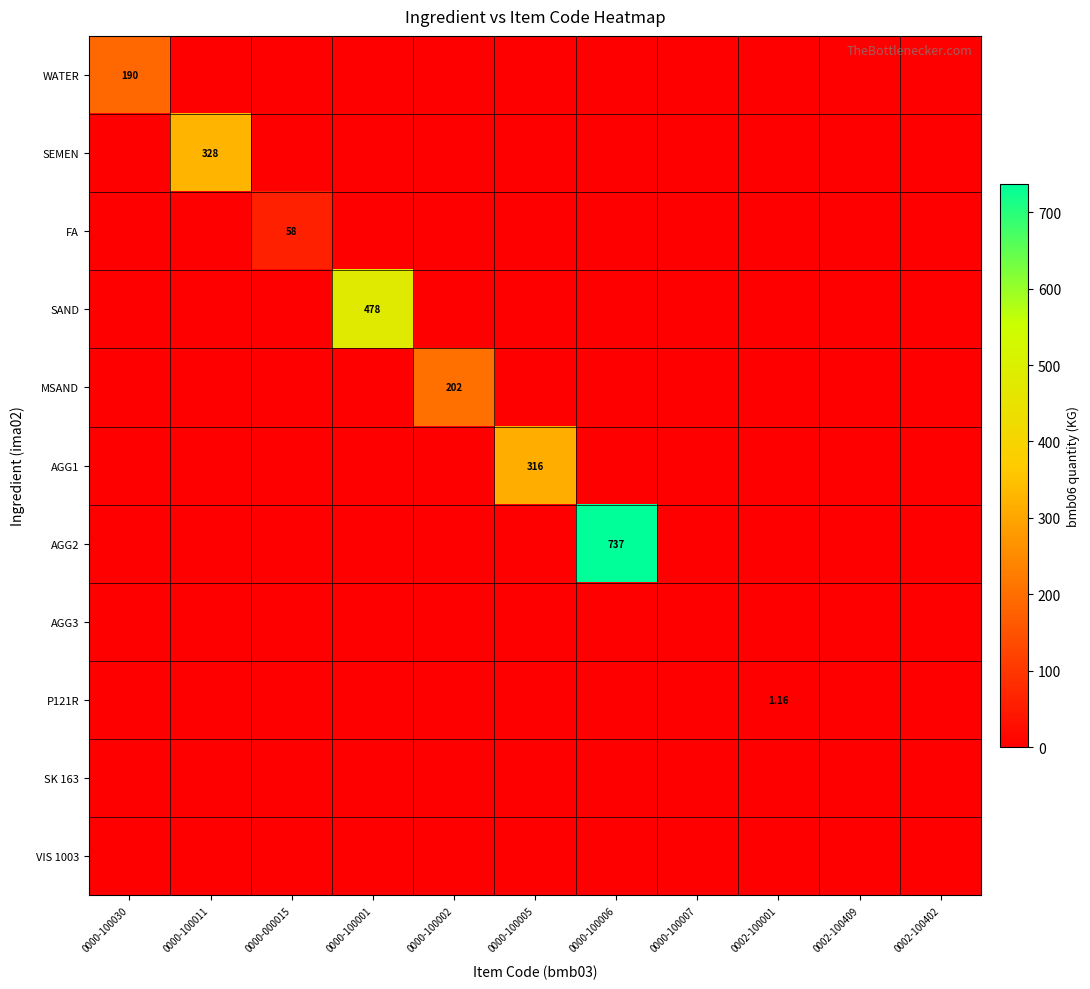

At how many categories does at least one series exceed 157?

6